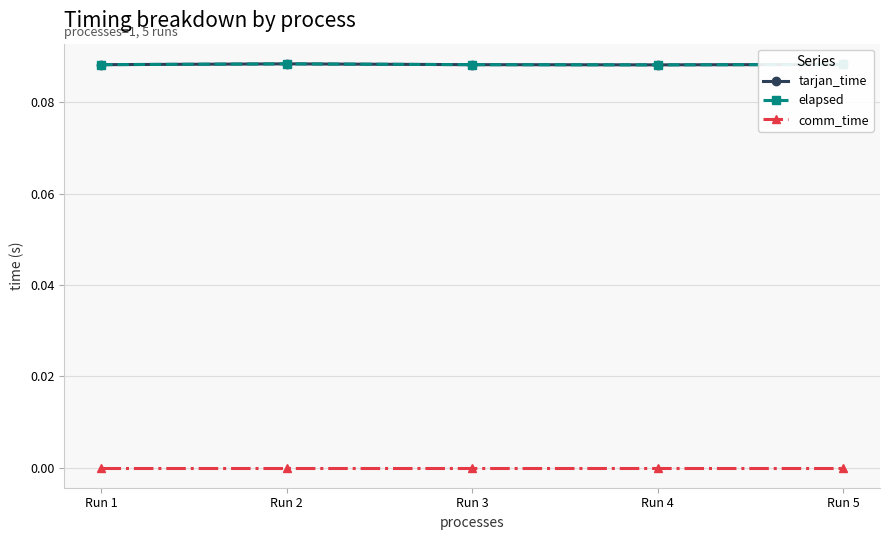

Is this an area chart (filled region under the line)?

No